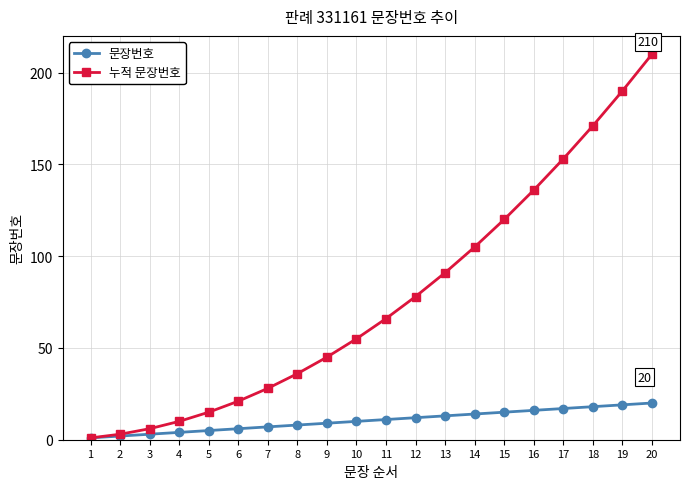

Is this an area chart (filled region under the line)?

No